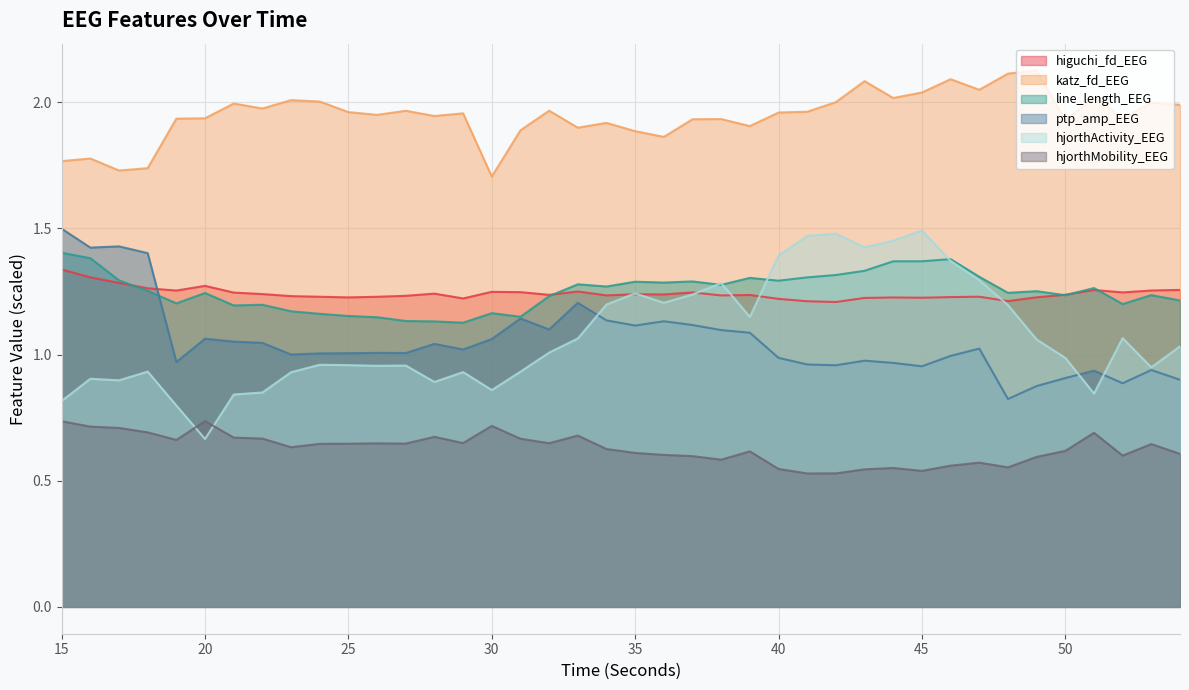

True or false: ptp_amp_EEG has more than 0 interior local peaks.

True